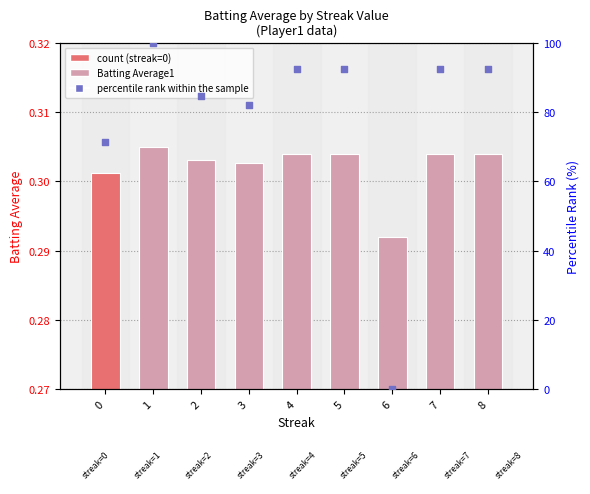

Which series reaches the minimum Y coordinate?

percentile rank within the sample